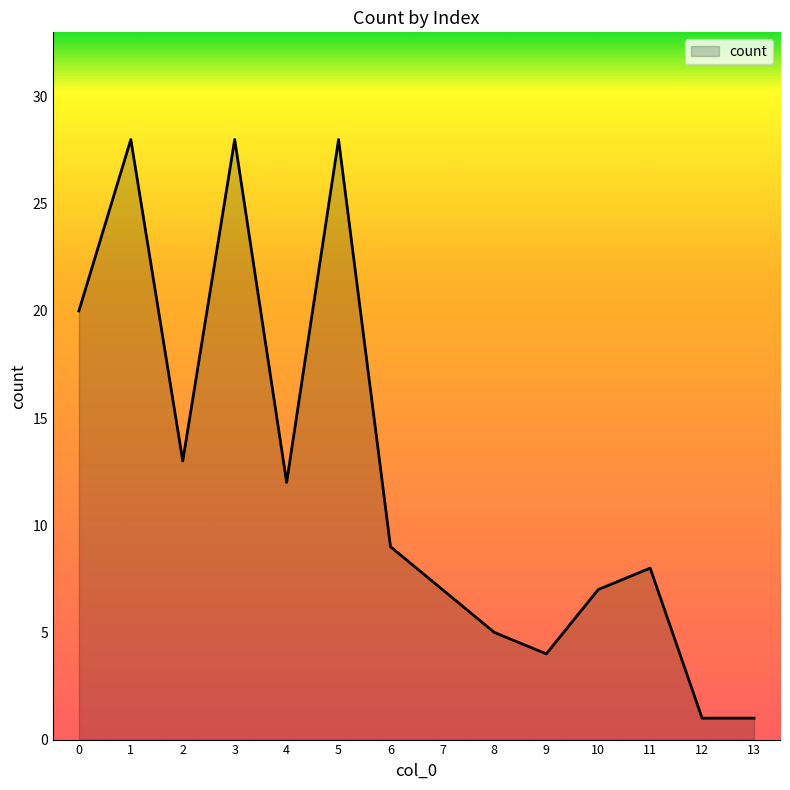

Between 3 and 9, which is larger?

3